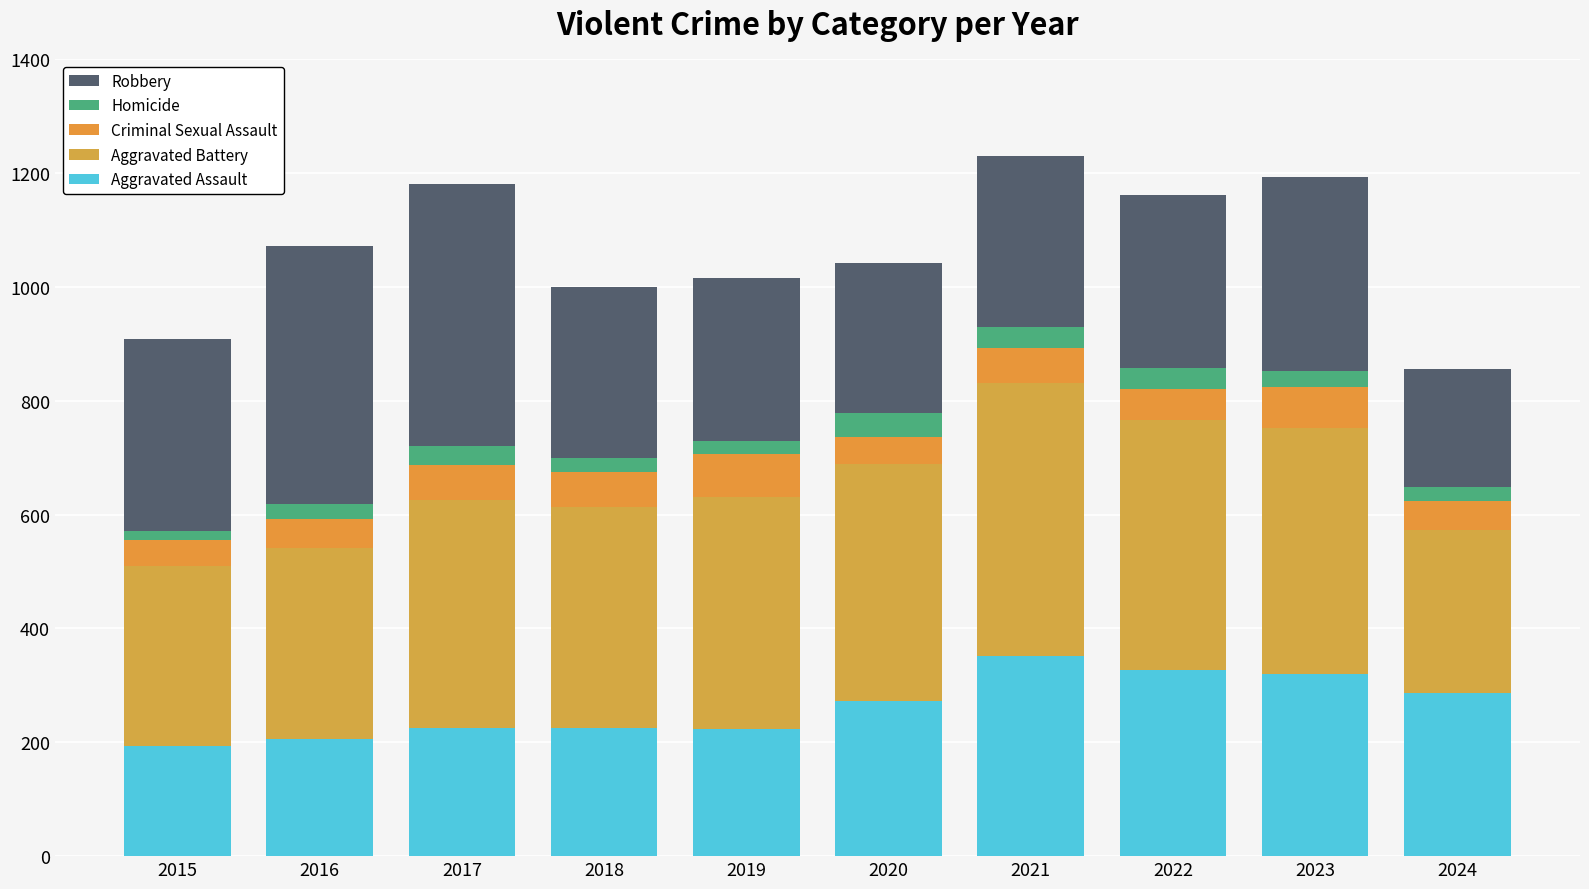

Which series has the largest range (max minus min)?

Robbery